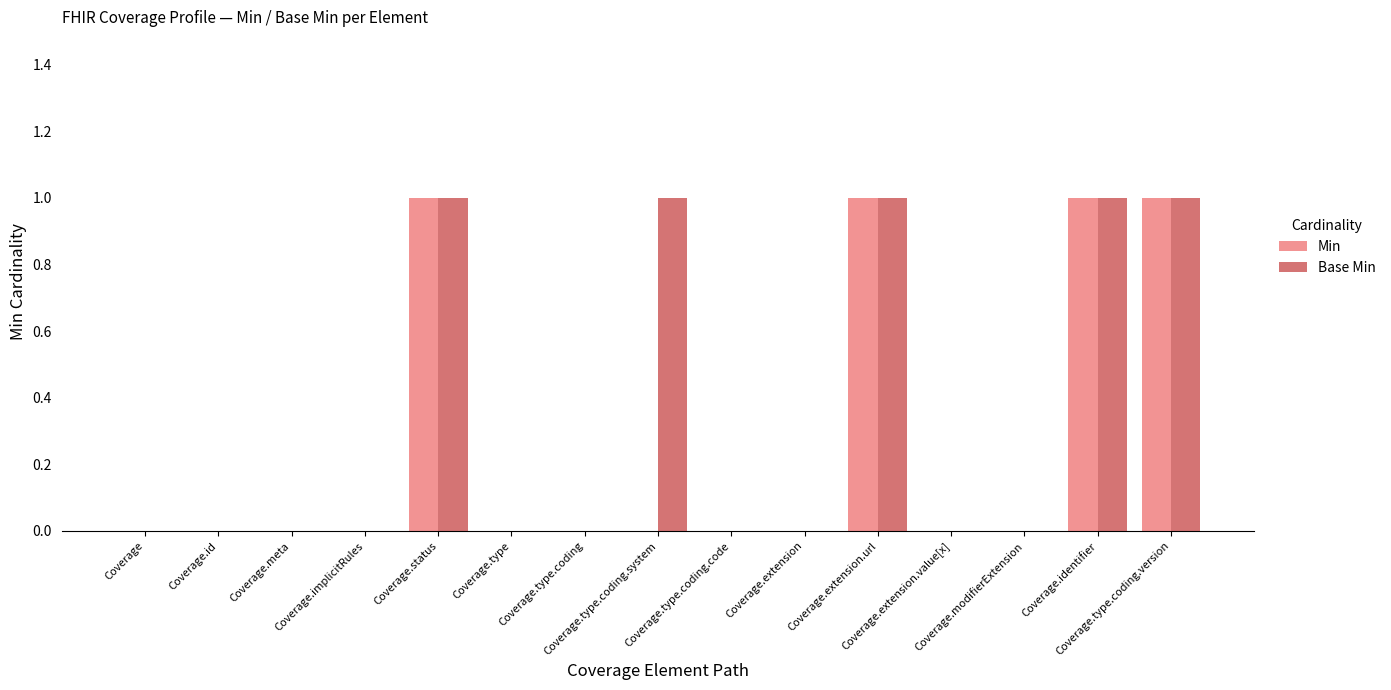

Count the number of categories in the chart.

15